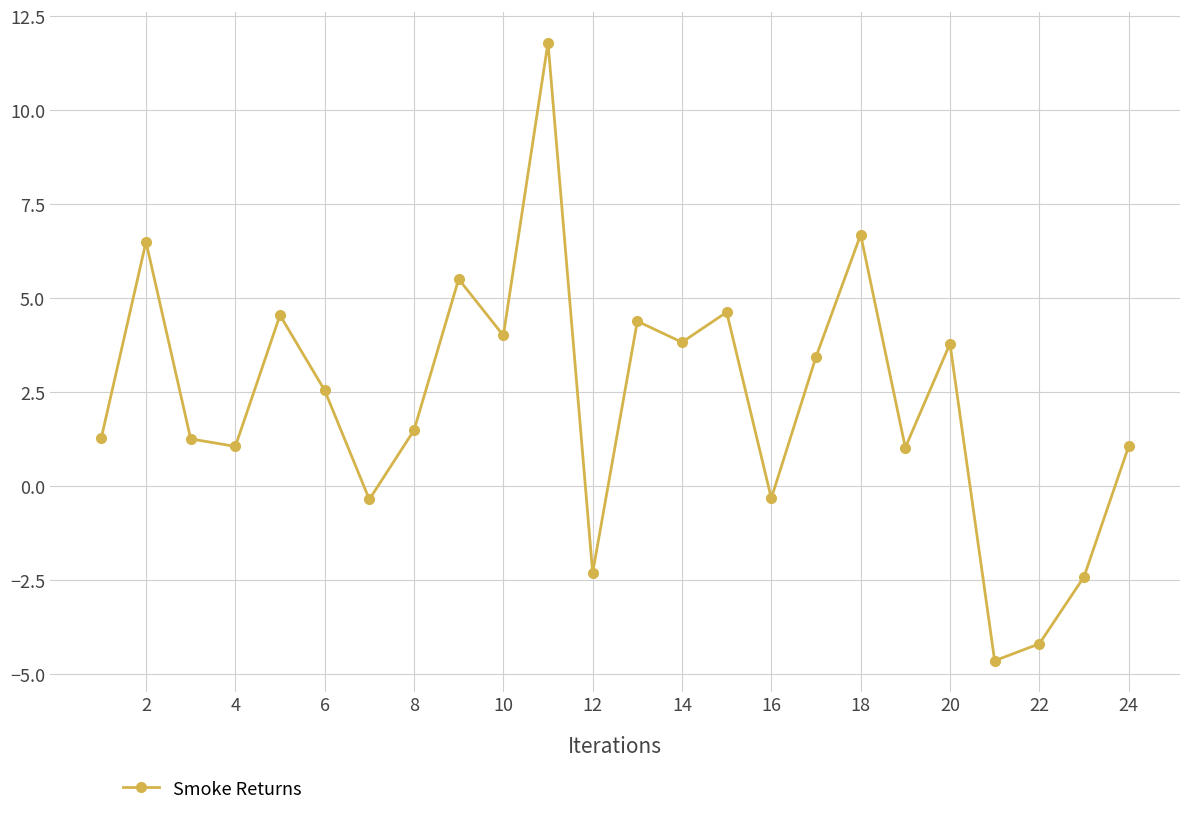

How many data points are above 2?

12